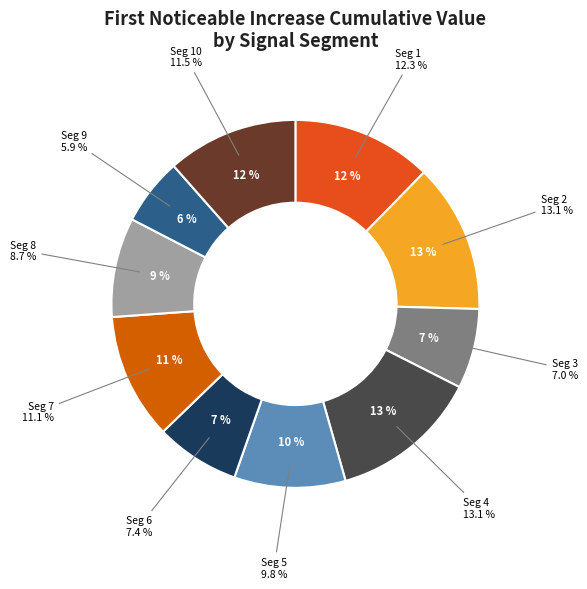

Does signal segment 4 represent more than half of the total?

No